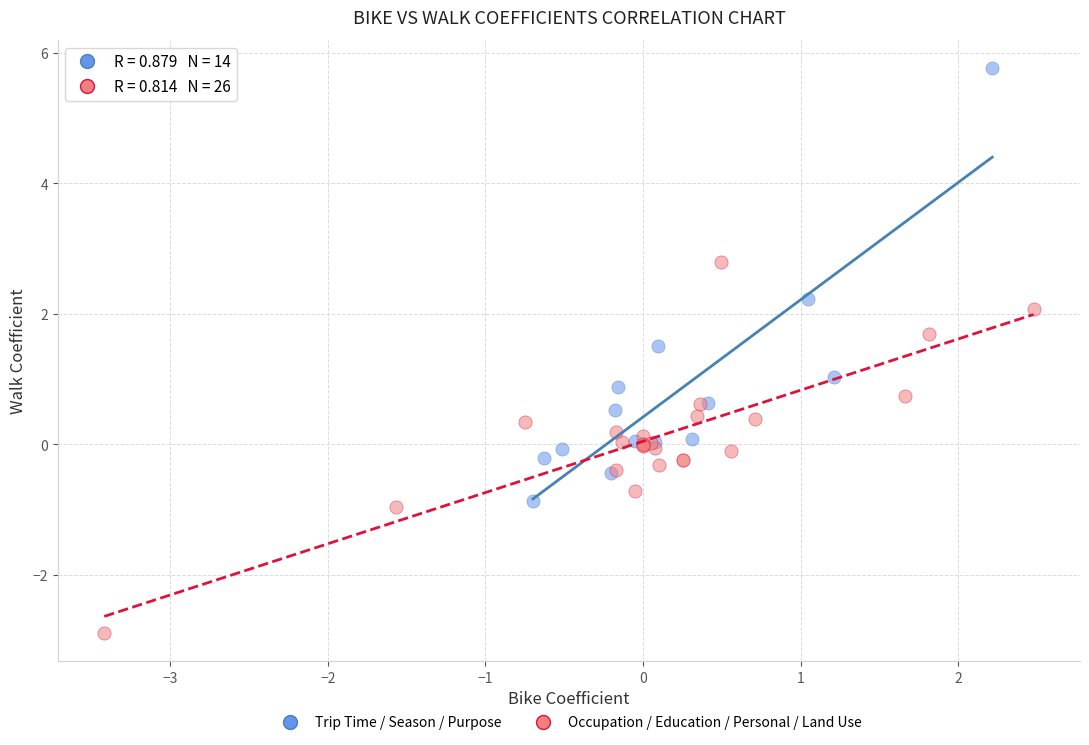

Which series has the largest Y range (max minus min)?

Trip Time / Season / Purpose